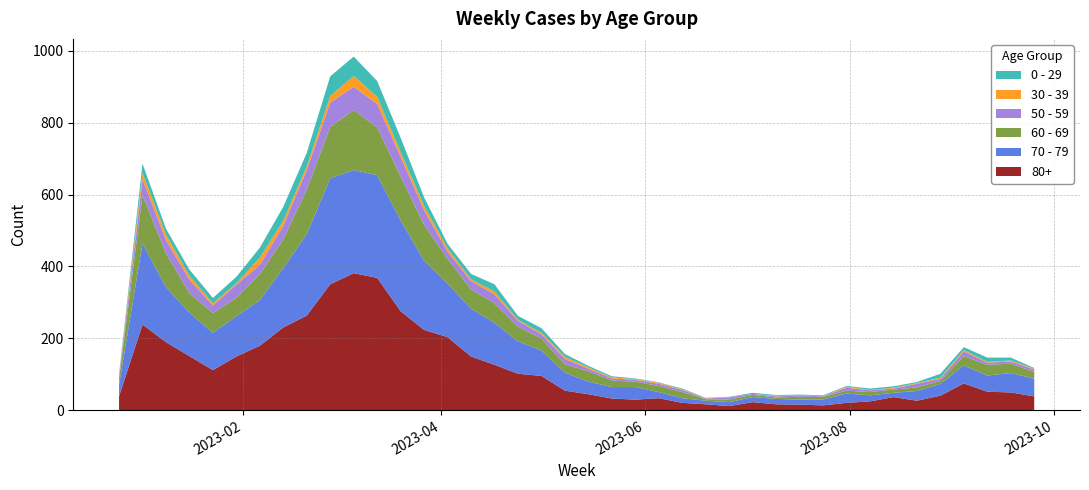

Reading left to right, what are all the values shown in this chart?

80+: 38	238	189	150	111	149	179	230	263	350	381	368	275	223	203	149	126	101	95	54	44	32	29	33	20	16	11	22	16	15	13	20	24	36	26	40	74	51	49	38
70 - 79: 32	226	153	121	104	112	127	165	227	295	287	286	253	193	149	133	117	90	71	50	35	32	35	17	13	10	11	14	15	14	16	26	17	12	27	33	50	45	54	49
60 - 69: 16	134	94	54	55	51	72	80	123	143	167	133	122	99	69	54	54	41	33	23	29	18	15	17	17	4	7	6	4	8	7	8	9	9	10	8	26	30	26	19
50 - 59: 5	44	37	38	21	37	26	38	55	68	65	65	55	41	20	23	25	16	12	15	7	6	5	6	6	2	6	3	3	4	2	8	5	3	10	6	13	6	6	7
30 - 39: 5	18	15	11	6	4	20	14	10	18	30	20	13	12	9	5	8	3	4	6	4	3	2	3	2	1	1	0	2	0	1	3	1	2	2	3	4	2	3	2
0 - 29: 4	26	17	17	15	18	28	39	38	55	54	44	40	24	13	15	20	11	13	8	4	3	2	1	2	1	1	3	2	2	2	2	4	4	3	11	8	12	8	2